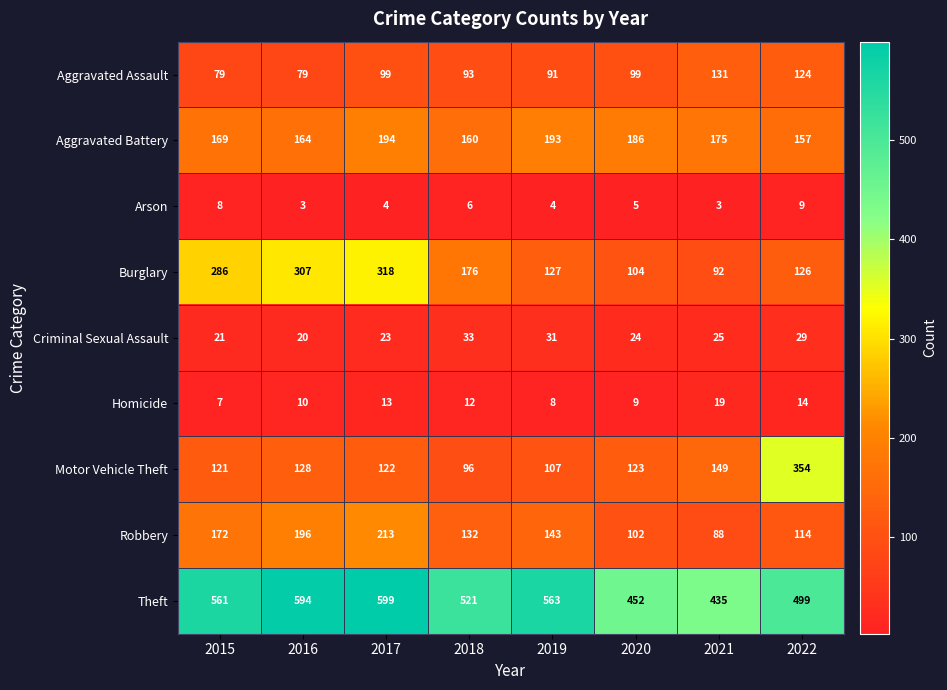

At how many categories does at least one series exceed 100?

8